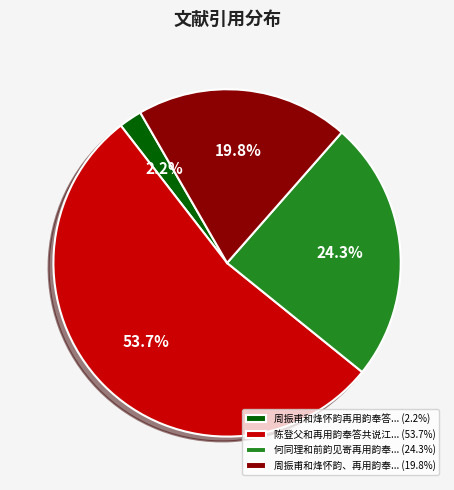

Count the number of slices in the pie.

4